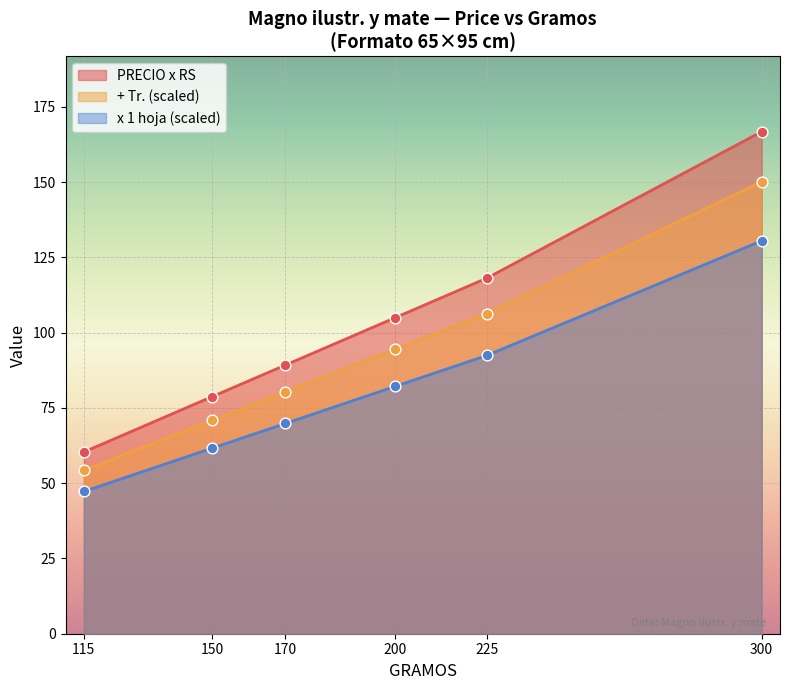

Which series has the widest spread of Y values?

PRECIO x RS